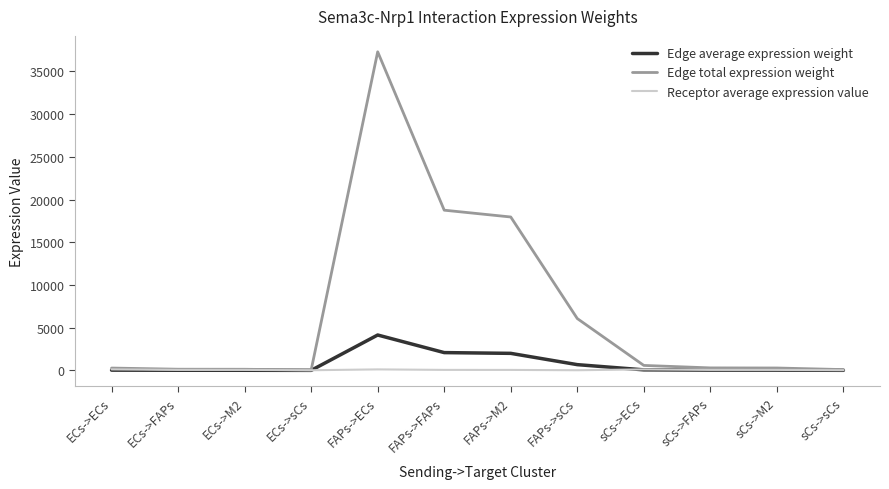

At which category is the sum across all series the highest?

FAPs->ECs